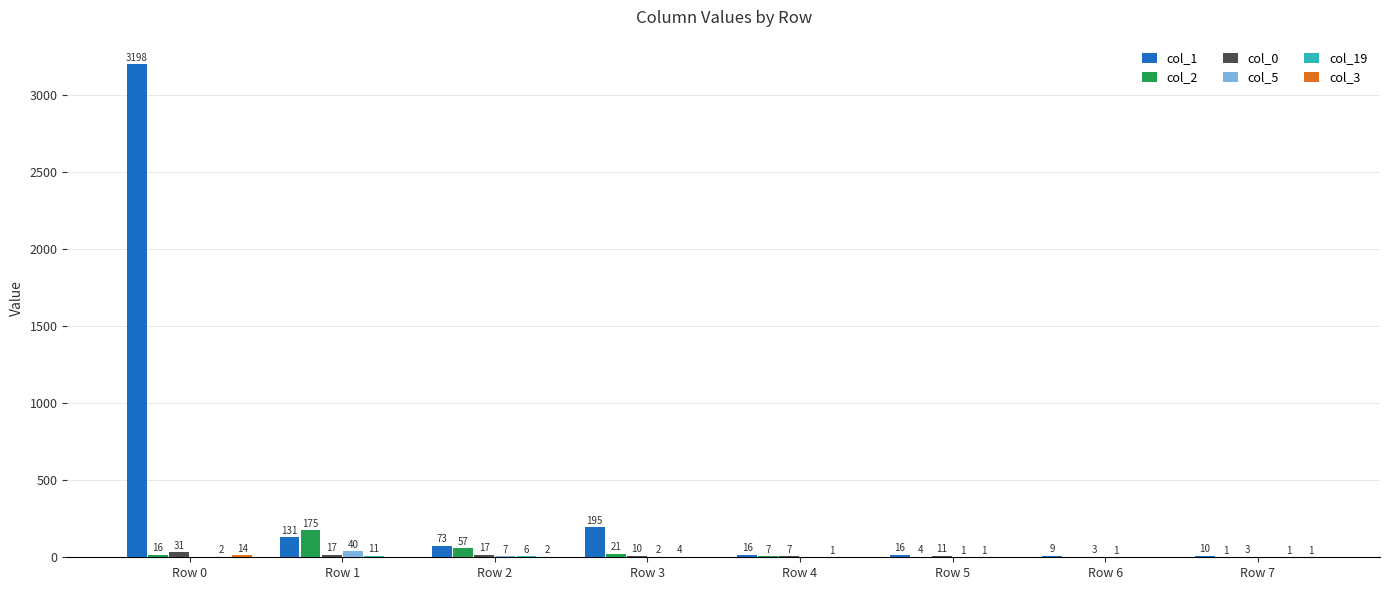

Which series has the largest total across all categories?

col_1